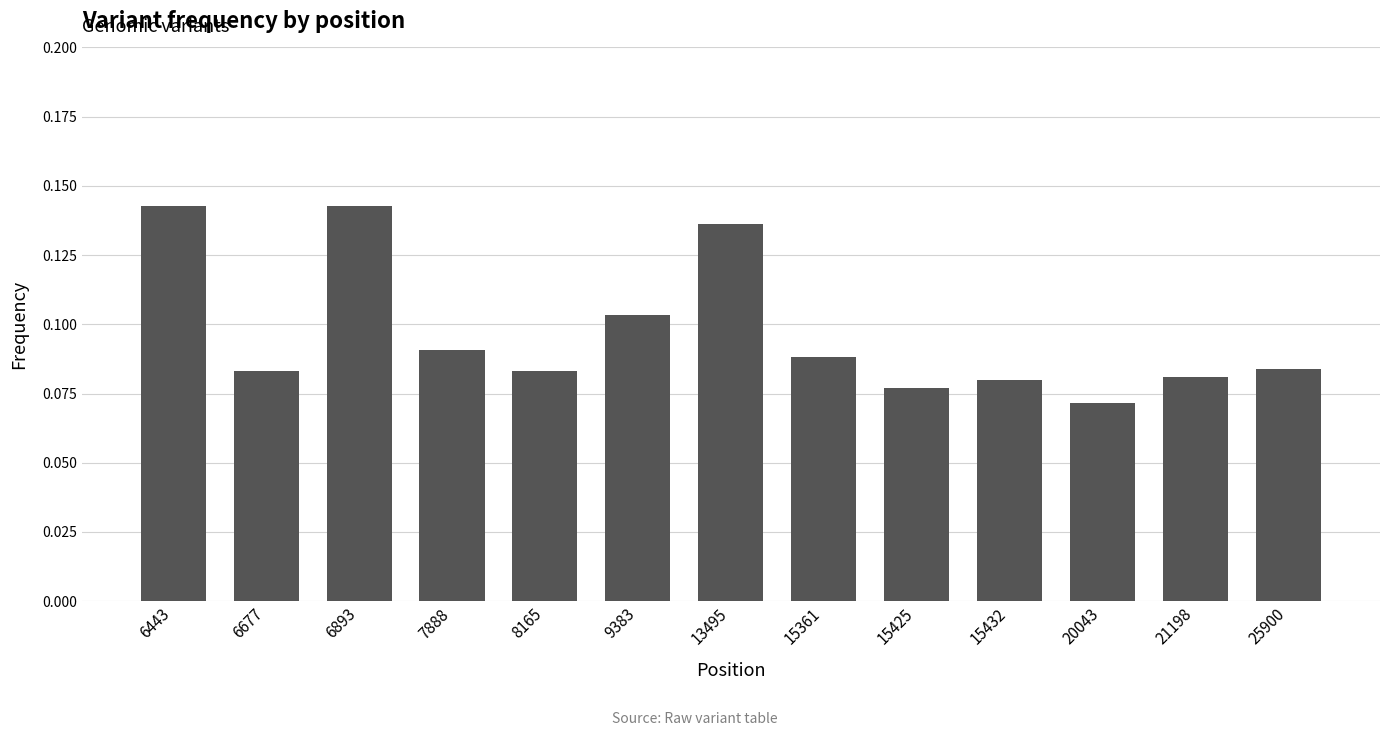

How many values are between 0 and 1?

13